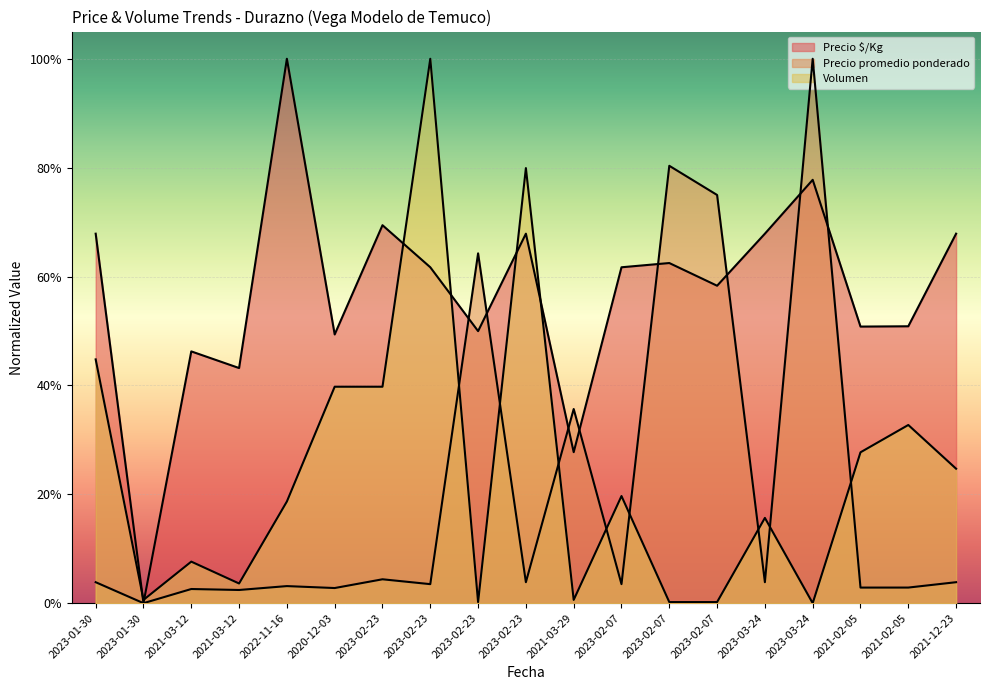

List the labels in order of Precio $/Kg value, smallest first.

2023-01-30, 2021-03-29, 2021-03-12, 2021-03-12, 2020-12-03, 2023-02-23, 2021-02-05, 2021-02-05, 2023-02-07, 2023-02-23, 2023-02-07, 2023-02-07, 2023-01-30, 2023-02-23, 2023-03-24, 2021-12-23, 2023-02-23, 2023-03-24, 2022-11-16